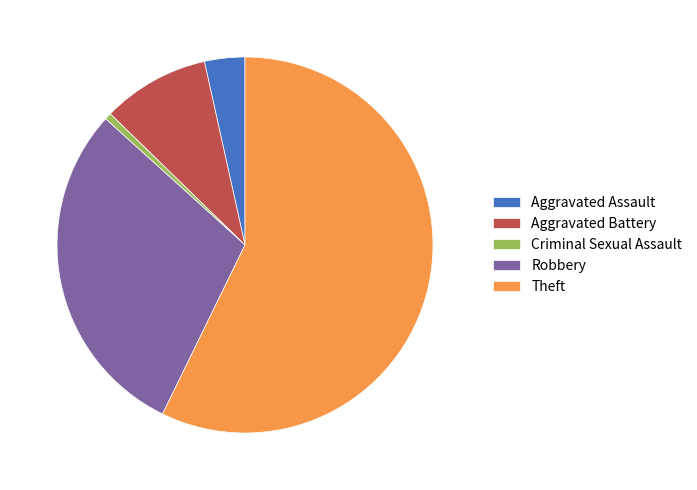

What is the ratio of the value at Robbery to the value at Aggravated Battery?

3.2